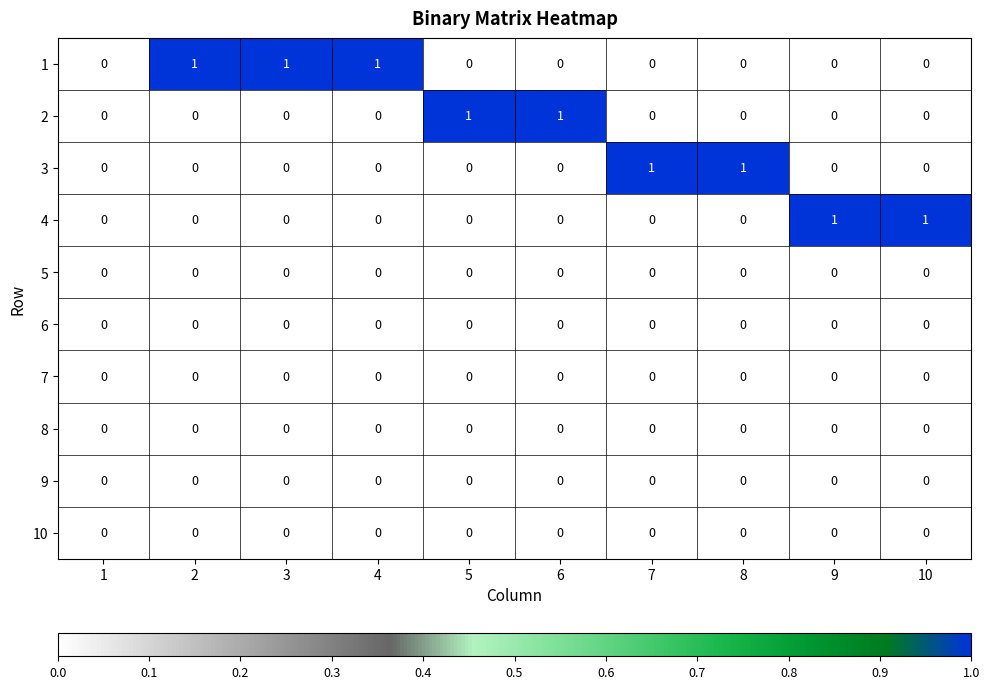

True or false: 4 has a value of 0 at 1.

True